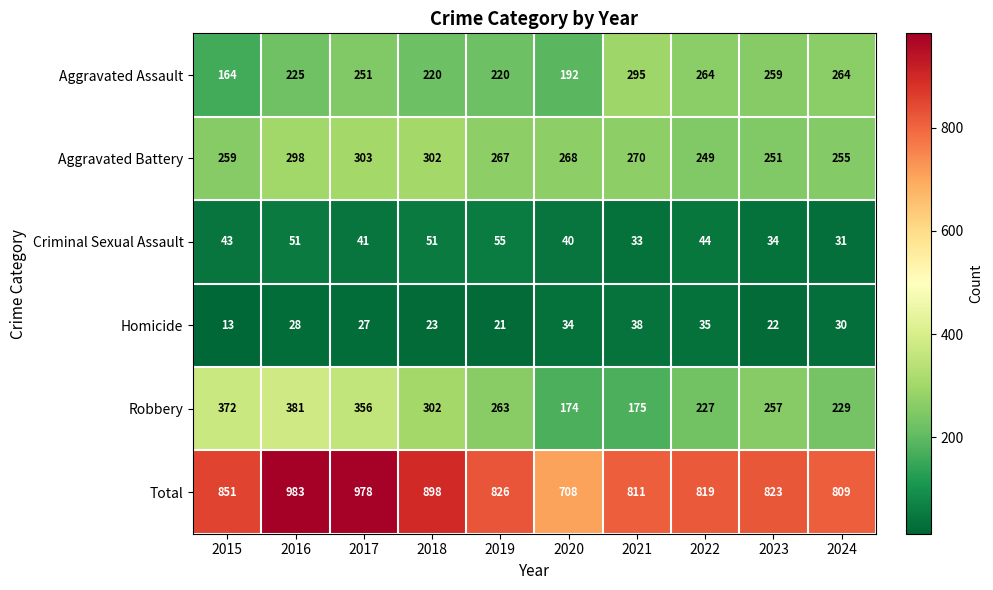

Rank the series at 2020 from highest to lowest value.

Total, Aggravated Battery, Aggravated Assault, Robbery, Criminal Sexual Assault, Homicide